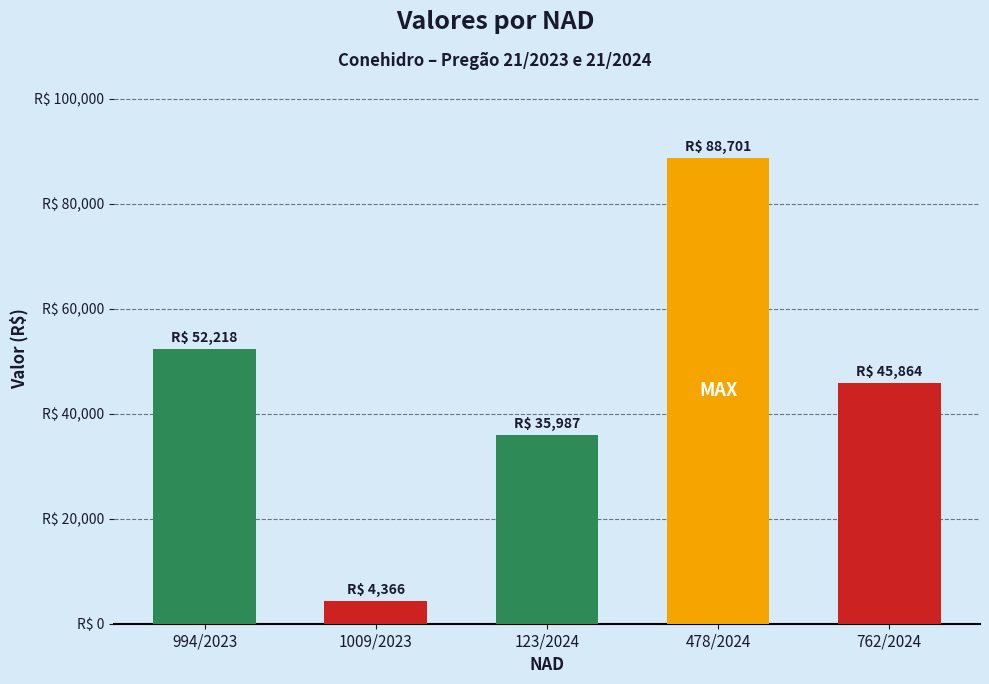

Rank the categories by value from highest to lowest.

478/2024, 994/2023, 762/2024, 123/2024, 1009/2023